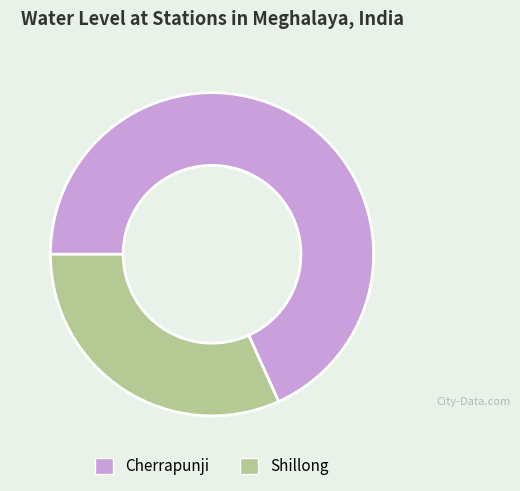

Is it true that Shillong is 32% of the pie?

True